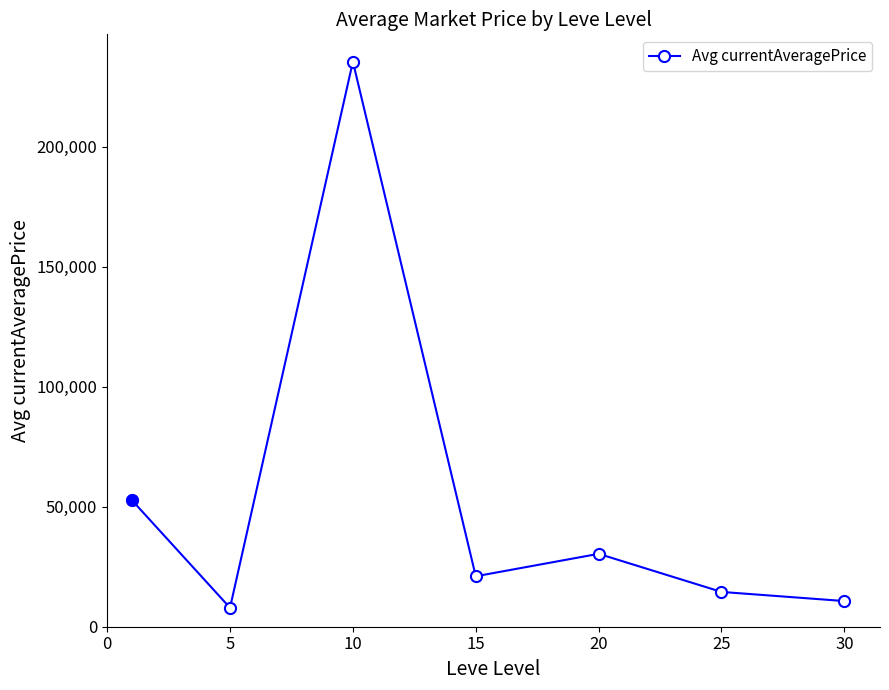

What is the sum of all values?

372634.3